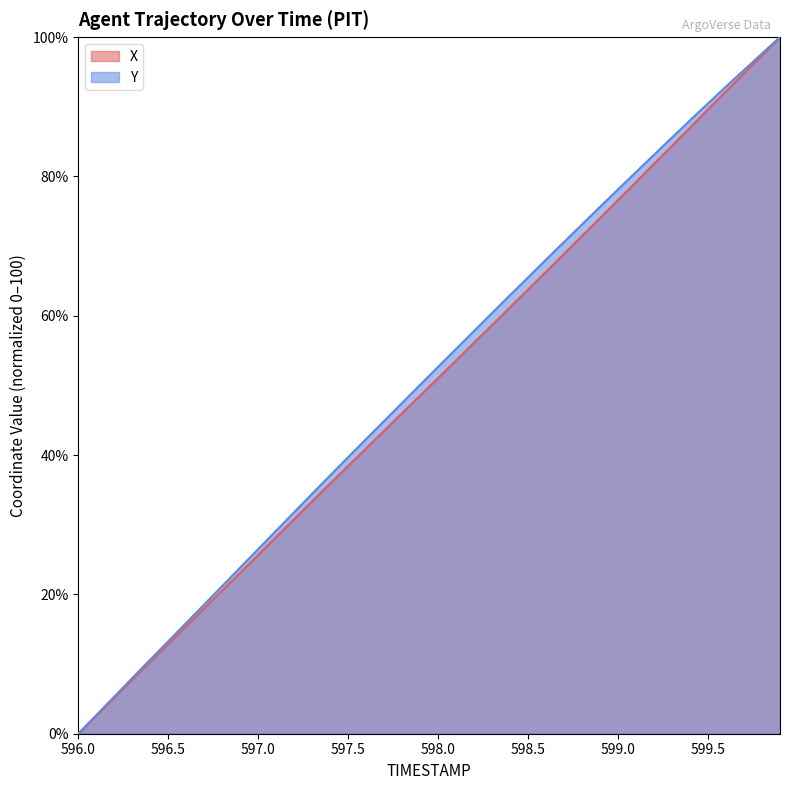

What is the greatest value displayed?

100.0